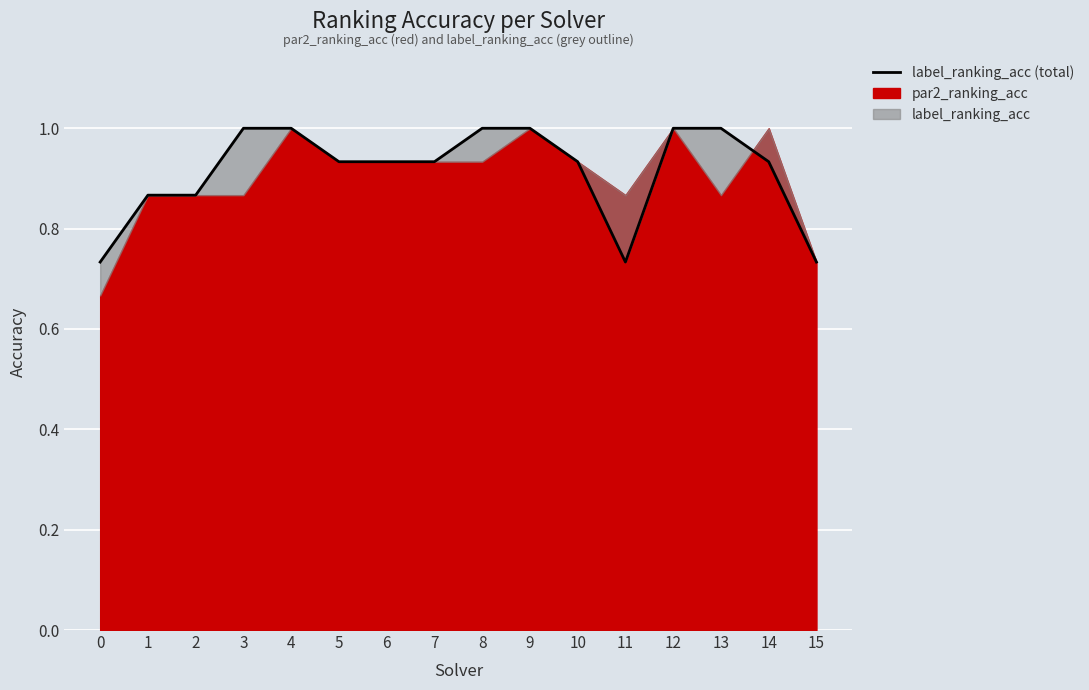

What is the minimum value shown in the chart?

0.7